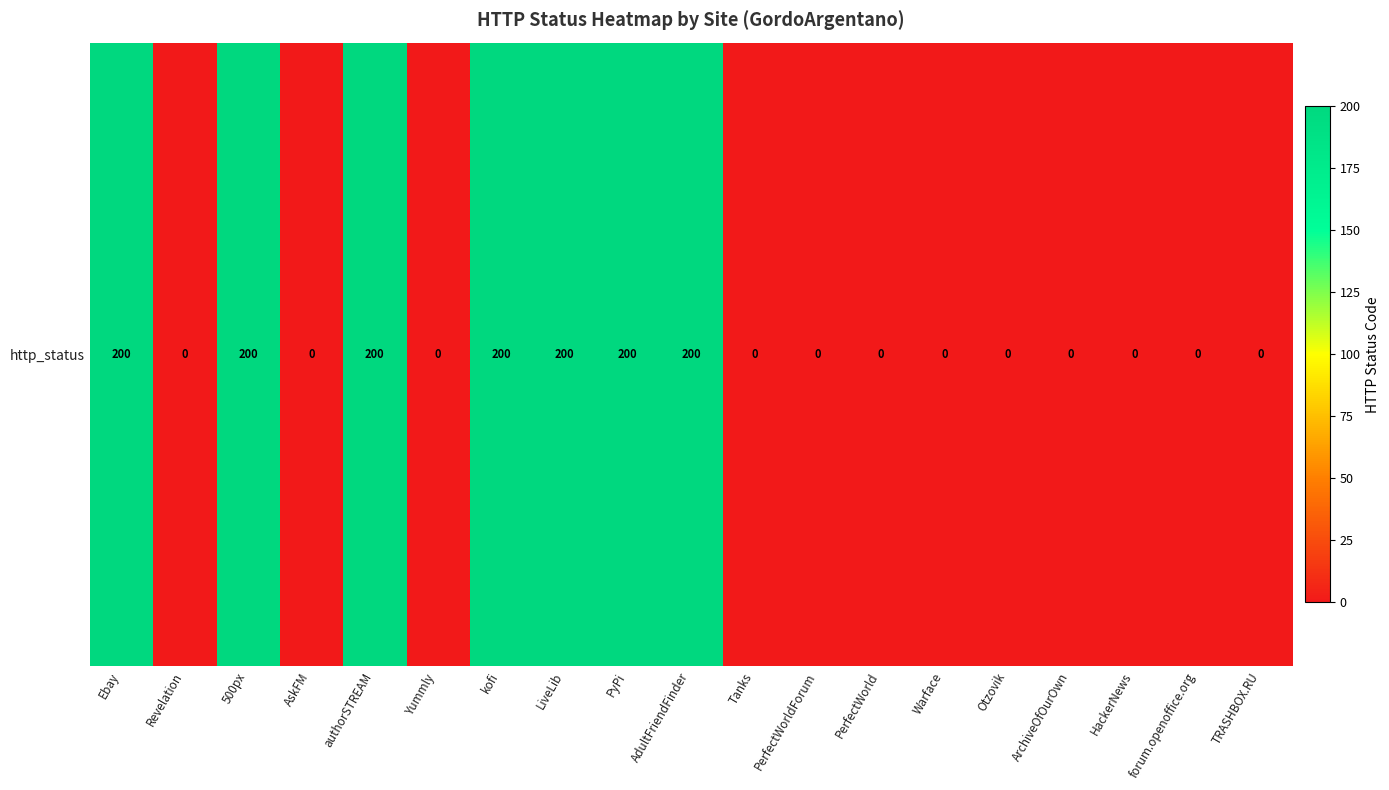

The value at forum.openoffice.org is -124. True or false?

False